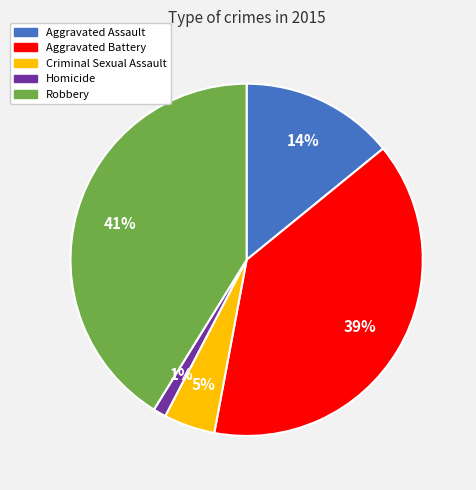

Which slice is the smallest?

Homicide